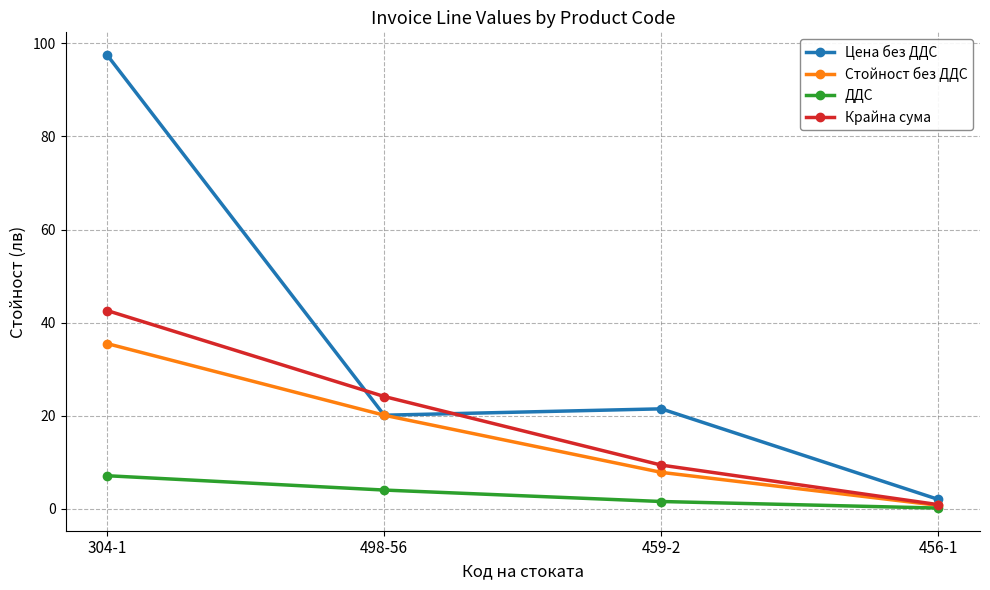

True or false: Стойност без ДДС has more than 1 points higher than both neighbors.

False